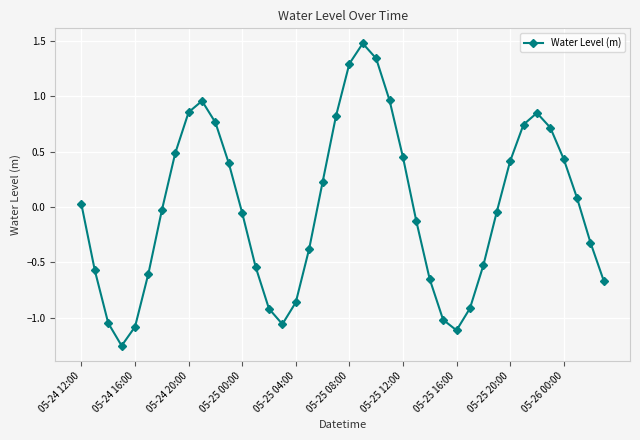

What is the greatest value displayed?

1.5